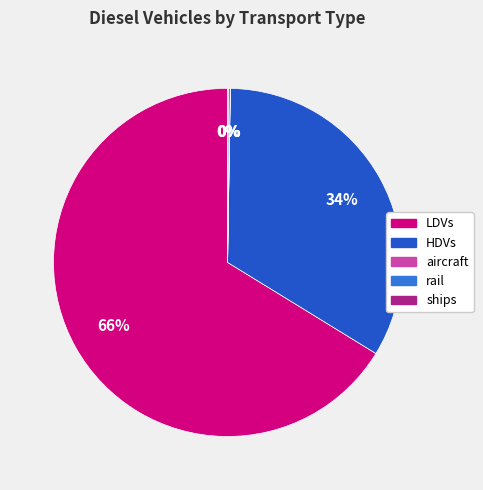

Which slice is the largest?

LDVs